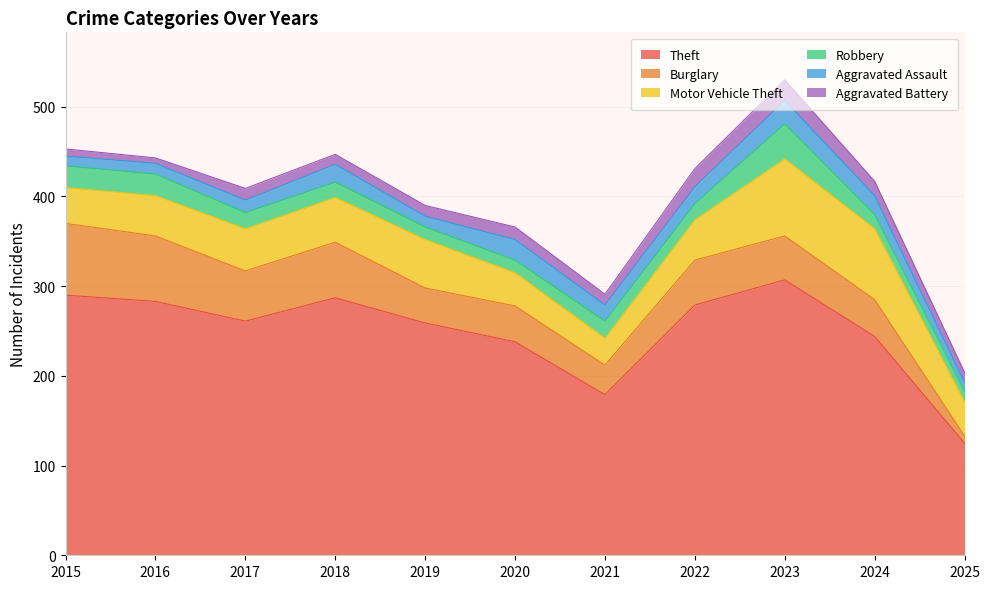

What is the sum of all Theft values?

2752